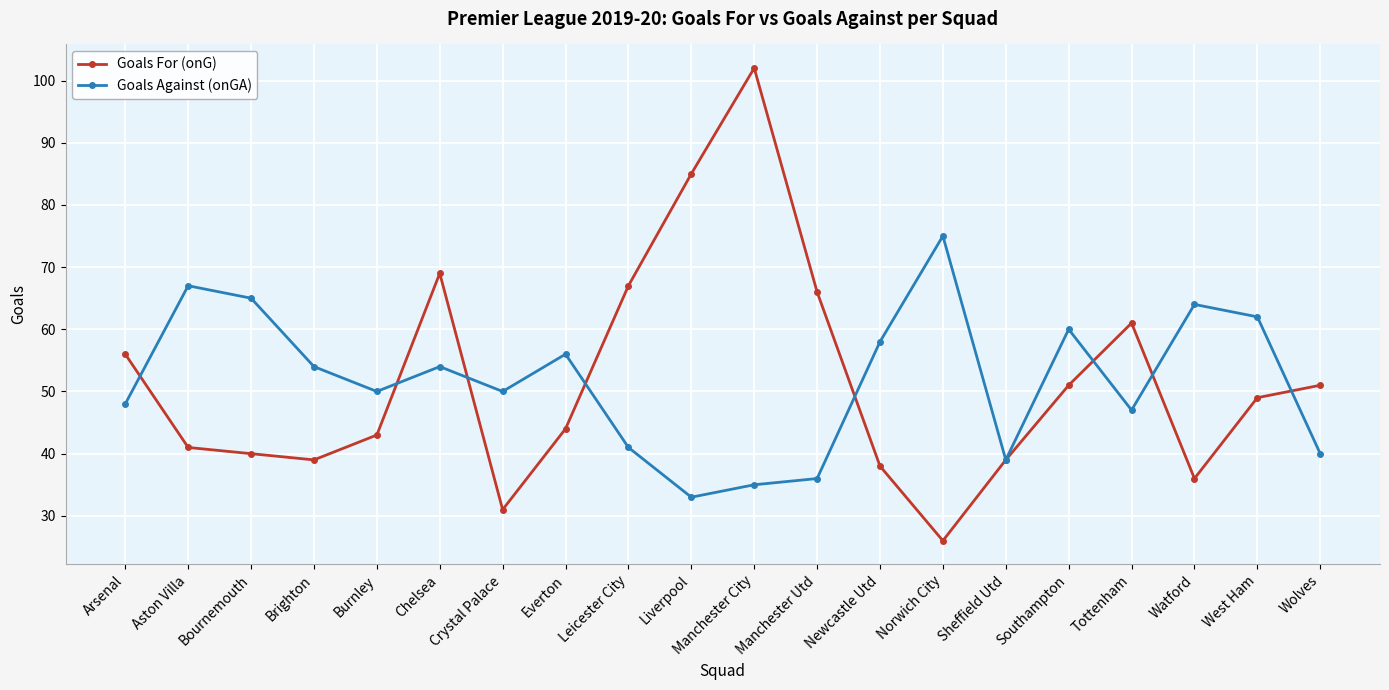

At which category is the sum across all series the highest?

Manchester City